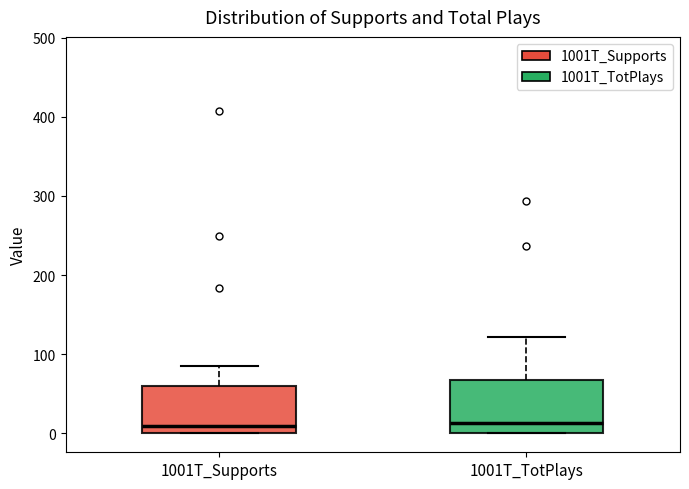

Reading left to right, transcribe this box plot: for each box, give where its median line is, the range the box spans, and where its two whiskers end, as read against the y-axis. The values are not printed on the chart, so give them approximately, as read against the axis.

1001T_Supports: median 10, box 0 to 60, whiskers 0 to 90
1001T_TotPlays: median 10, box 0 to 70, whiskers 0 to 120